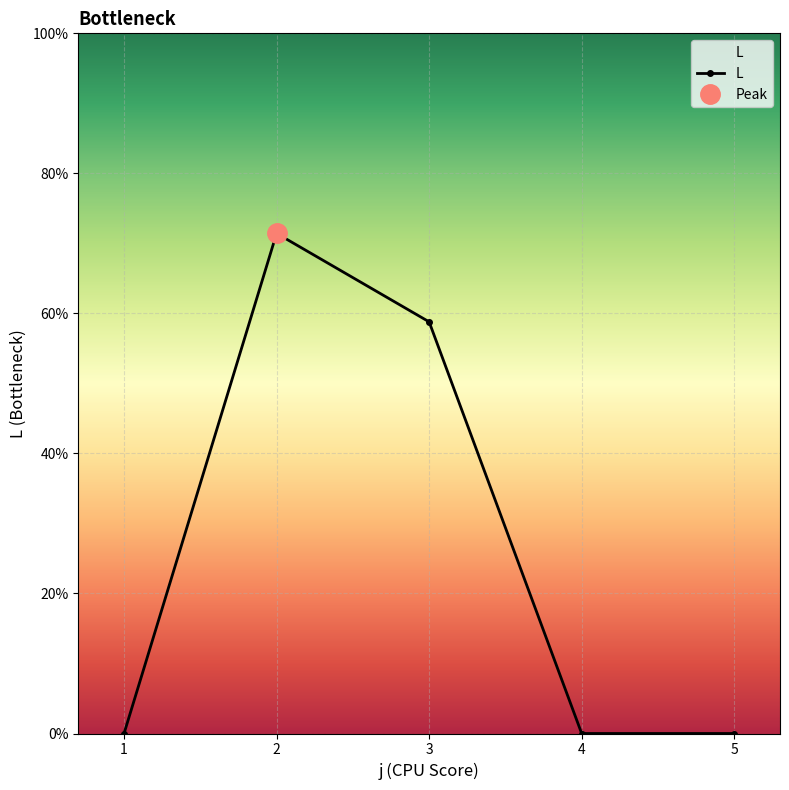

Where is the data nearest to the value 3?

3